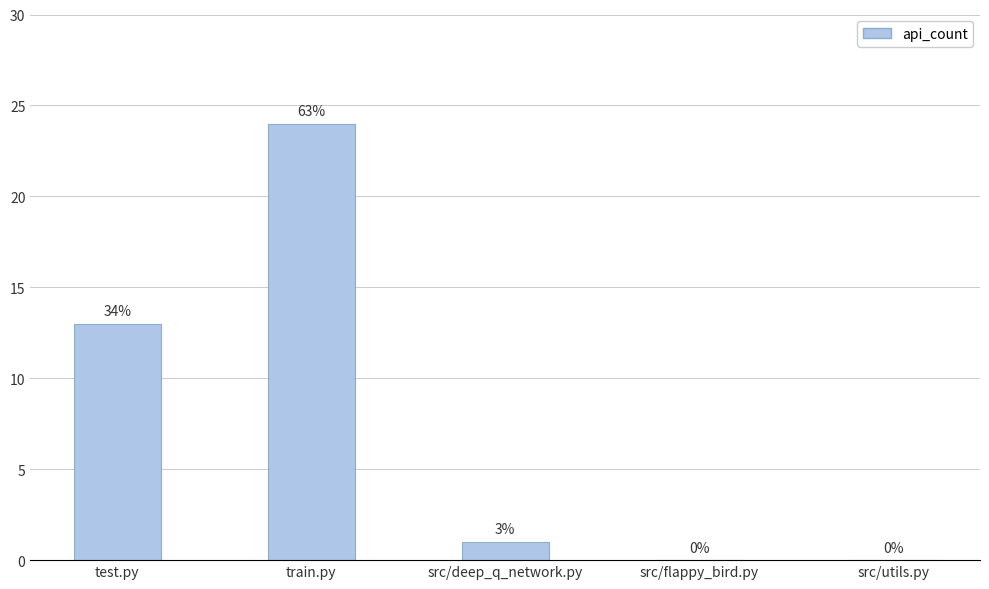

List the labels in order of value, smallest first.

src/flappy_bird.py, src/utils.py, src/deep_q_network.py, test.py, train.py